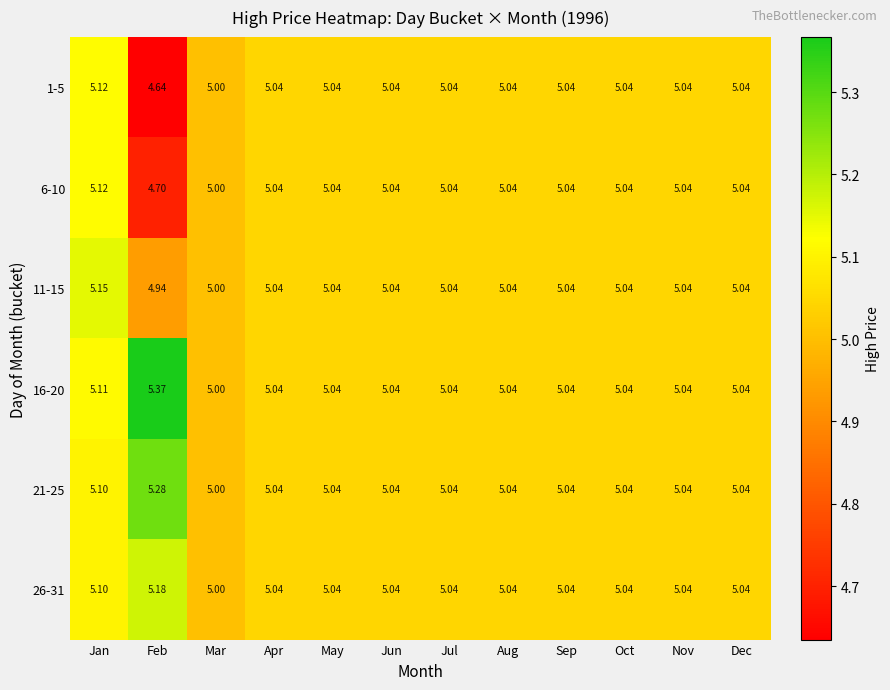

At which category is the sum across all series the highest?

Jan